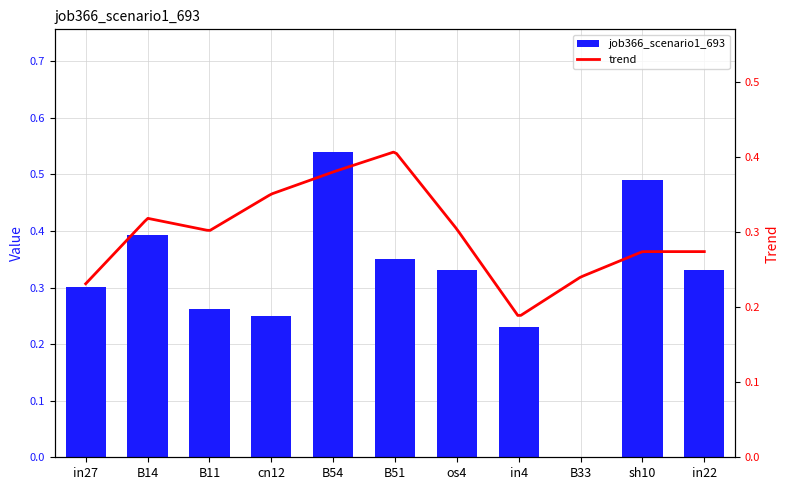

Rank the categories by value from lowest to highest.

B33, in4, cn12, B11, in27, os4, in22, B51, B14, sh10, B54